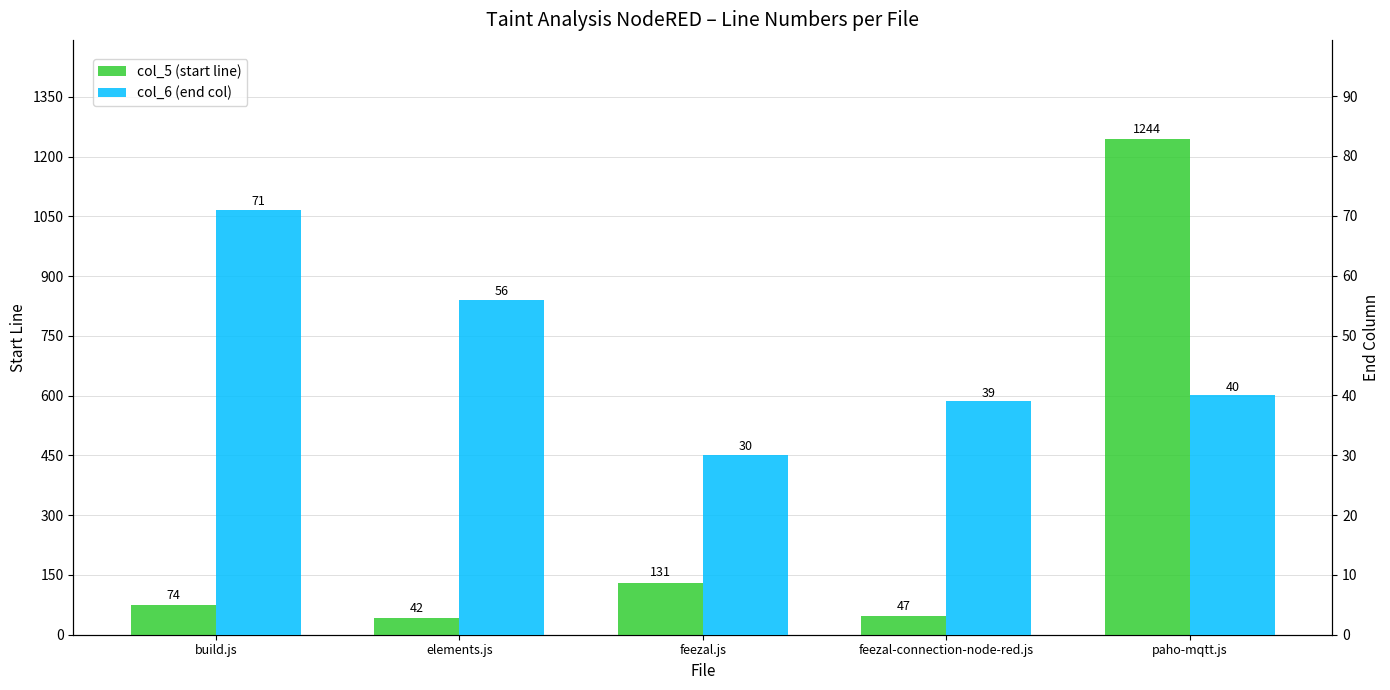

Which category has the lowest value across all series?

feezal.js